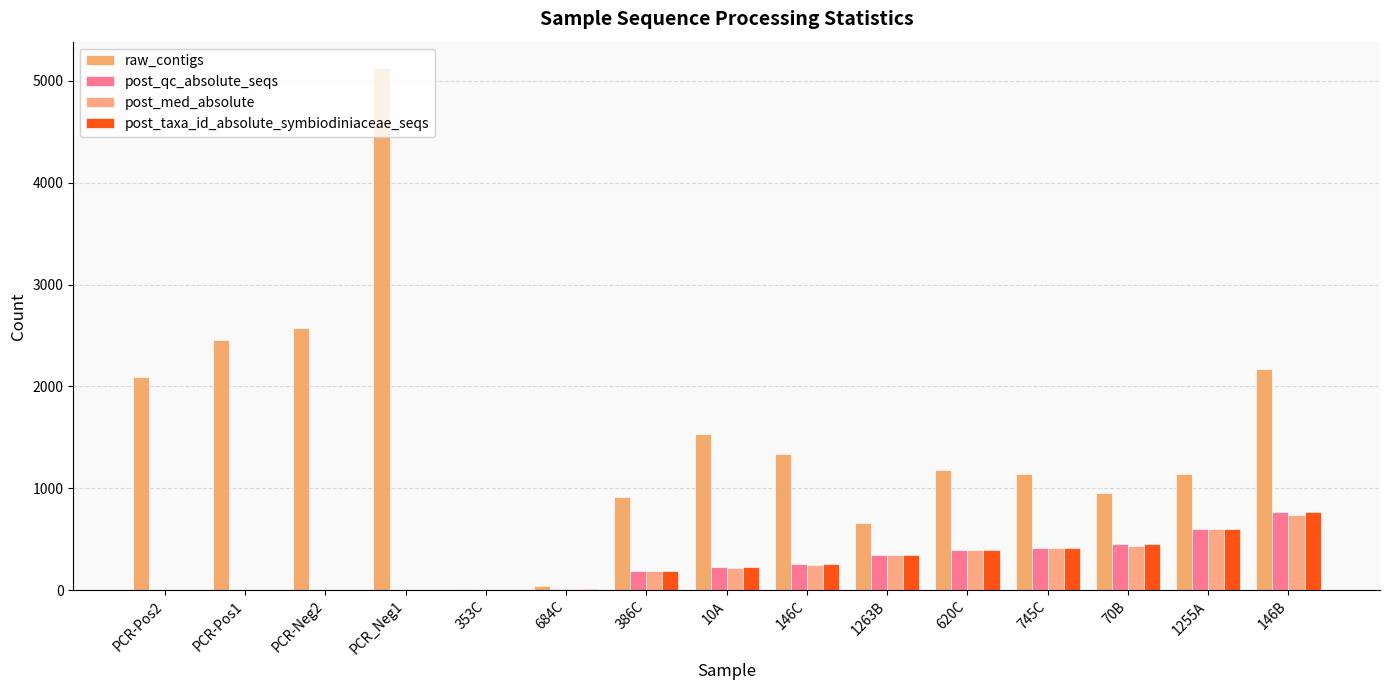

Where does the post_taxa_id_absolute_symbiodiniaceae_seqs series first go above 222?

146C